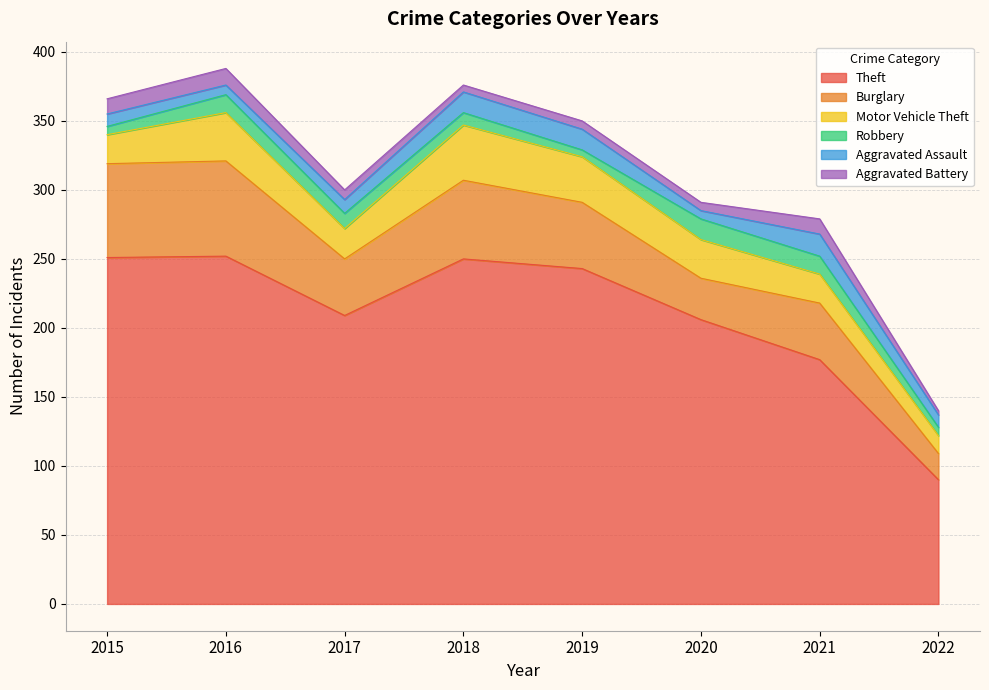

What is the difference between the highest and lowest values at 2019?

238